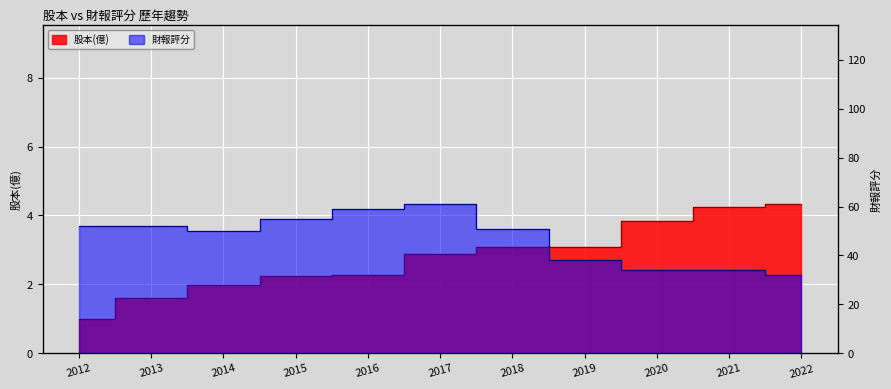

What is the average value of the 股本(億) series?

2.8